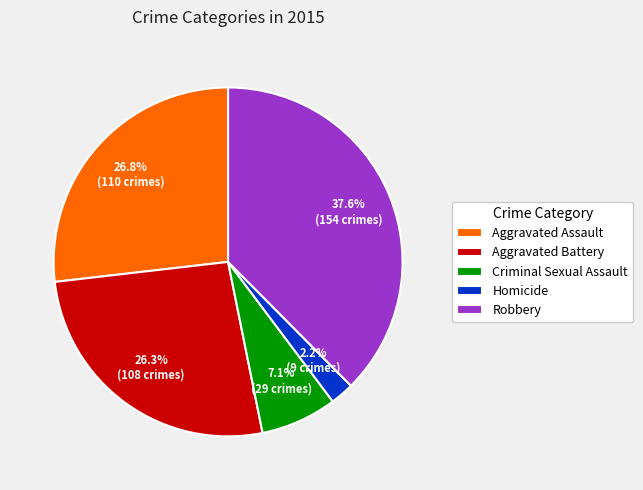

Count the number of slices in the pie.

5